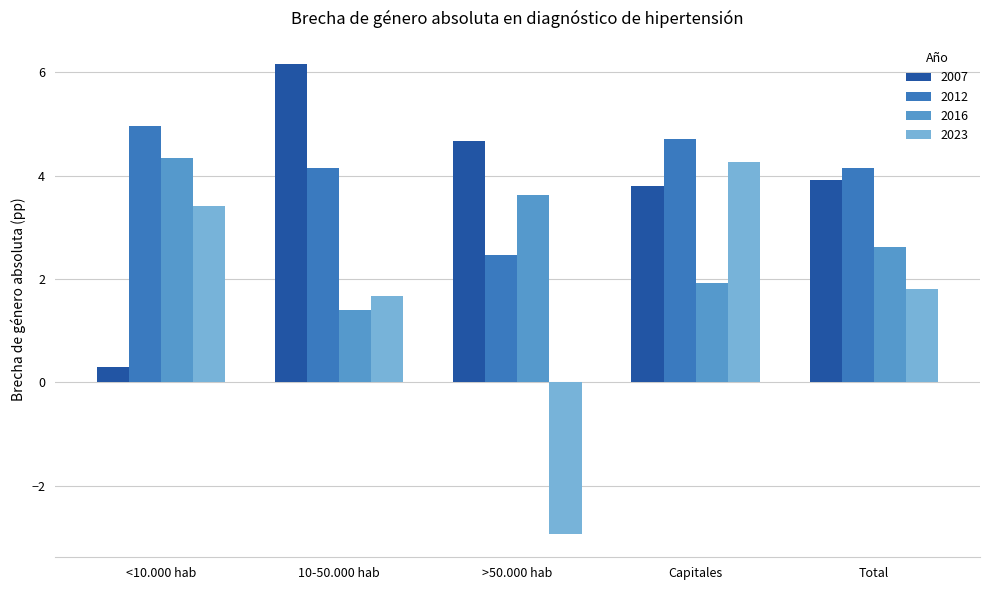

Read the 2016 value at <10.000 hab.

4.3